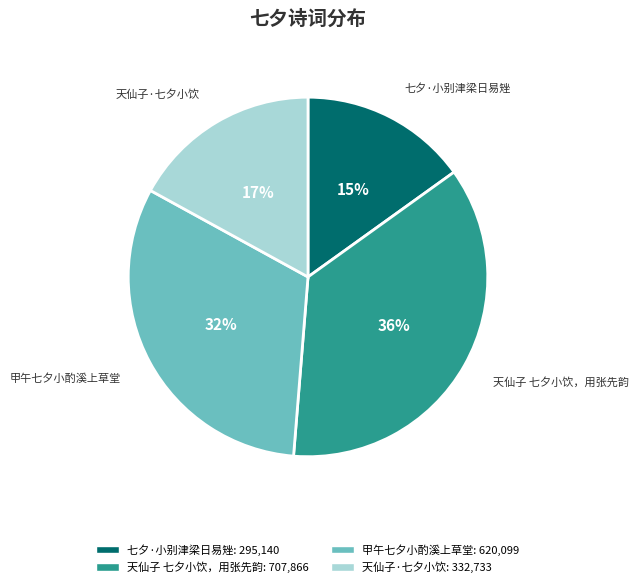

Approximately how many times larger is the value at 甲午七夕小酌溪上草堂 compared to 天仙子·七夕小饮?

1.9